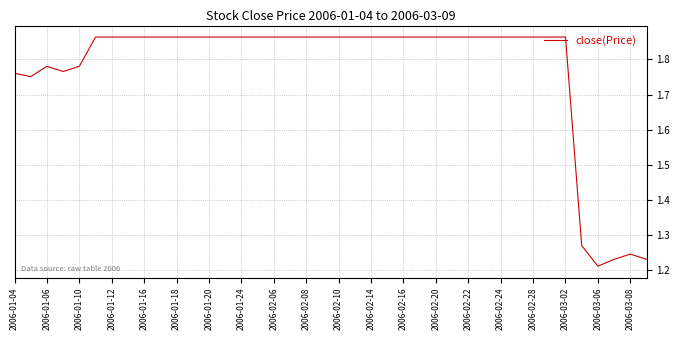

What is the difference between the maximum and minimum values?

0.7